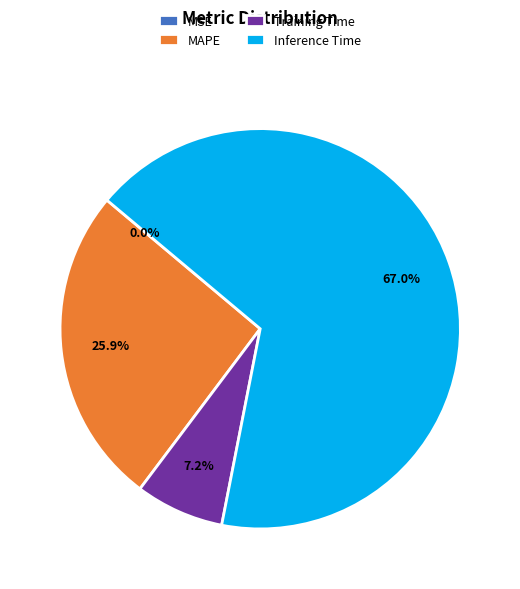

To the nearest percent, what is the difference between the MSE and Inference Time slice percentages?

67%